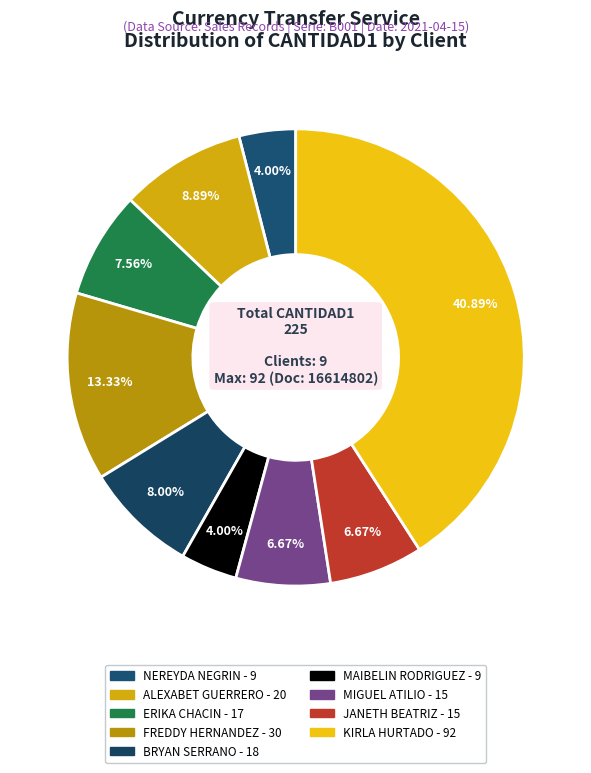

How many slices are in this pie chart?

9